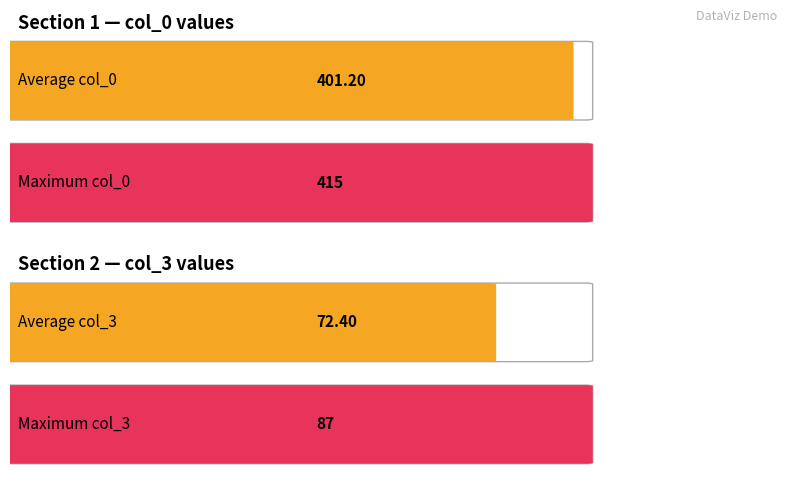

How many data points in col_0 are less than 402?

19